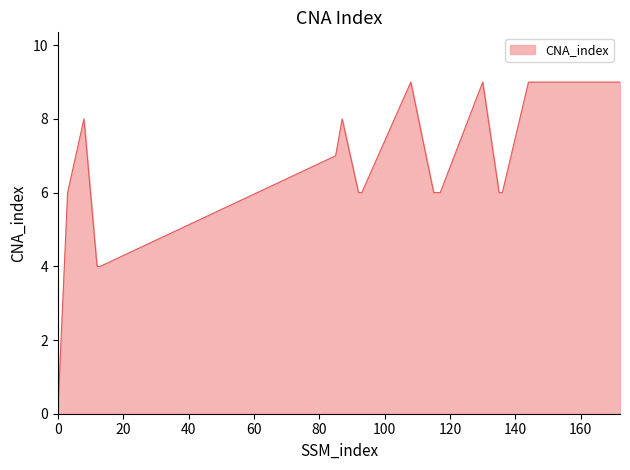

What is the greatest value displayed?

9